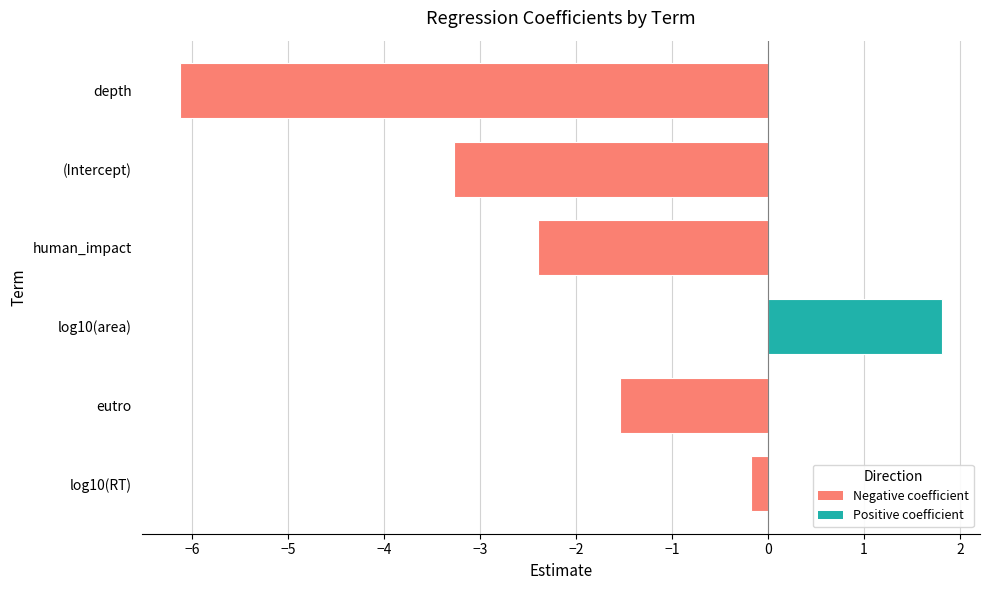

Is it true that the value at log10(area) is 2.5?

False